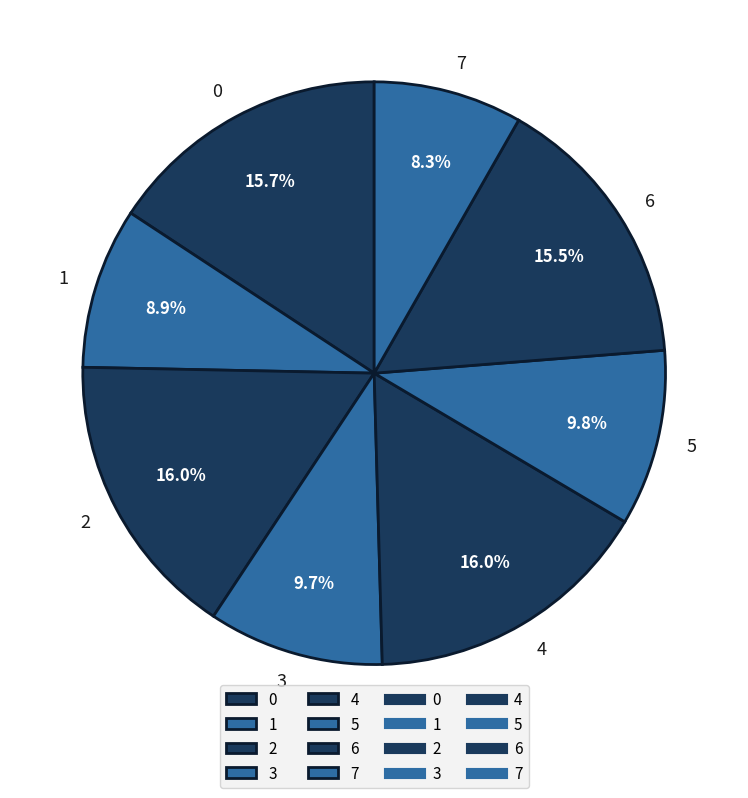

The 2 slice represents 16% of the pie. True or false?

True